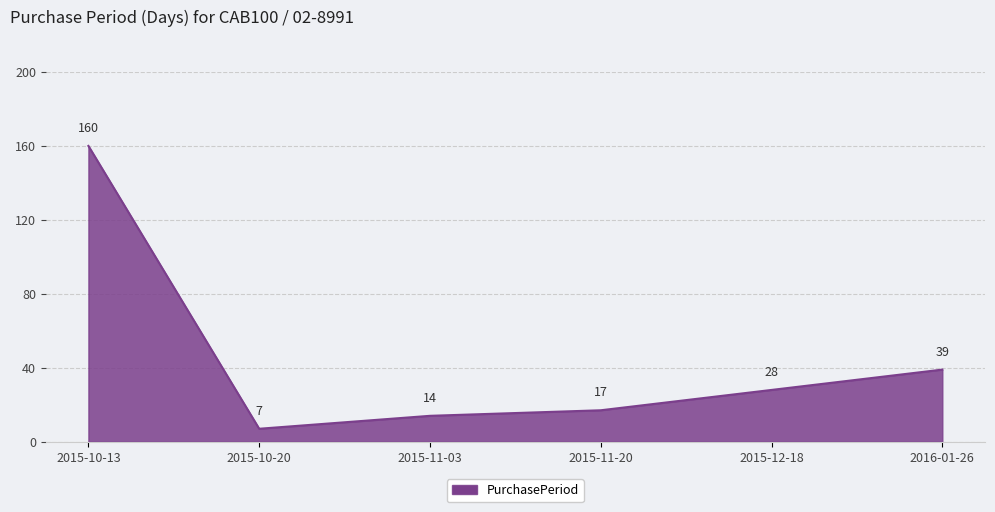

What is the greatest value displayed?

160